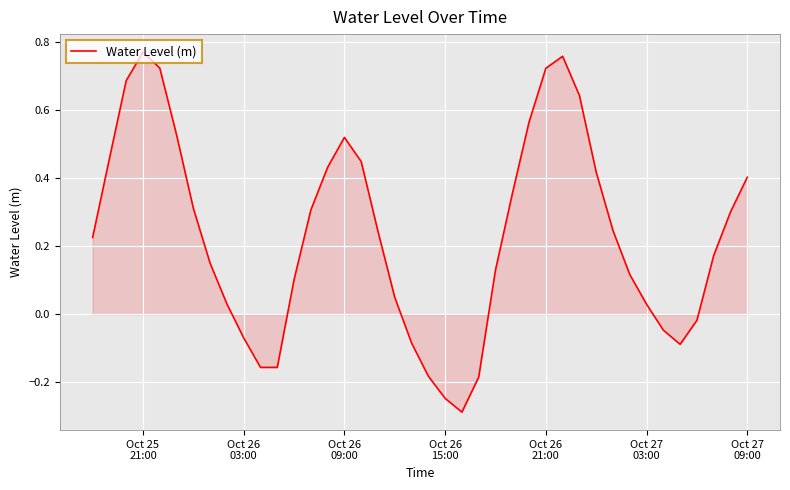

How many distinct data groups are displayed?

1